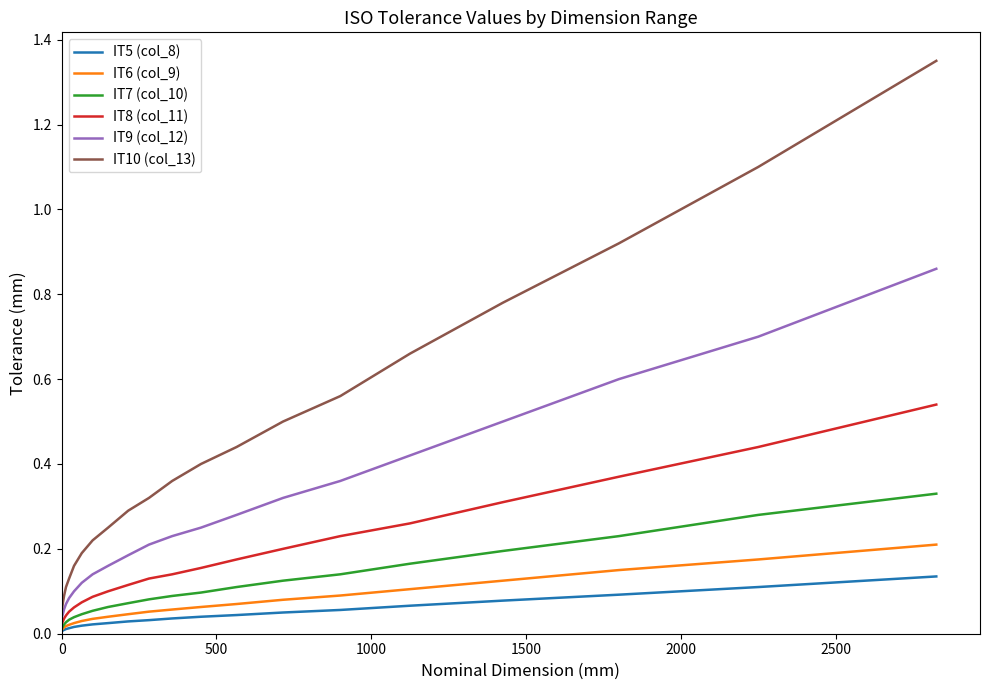

Which series has the largest total across all categories?

IT10 (col_13)